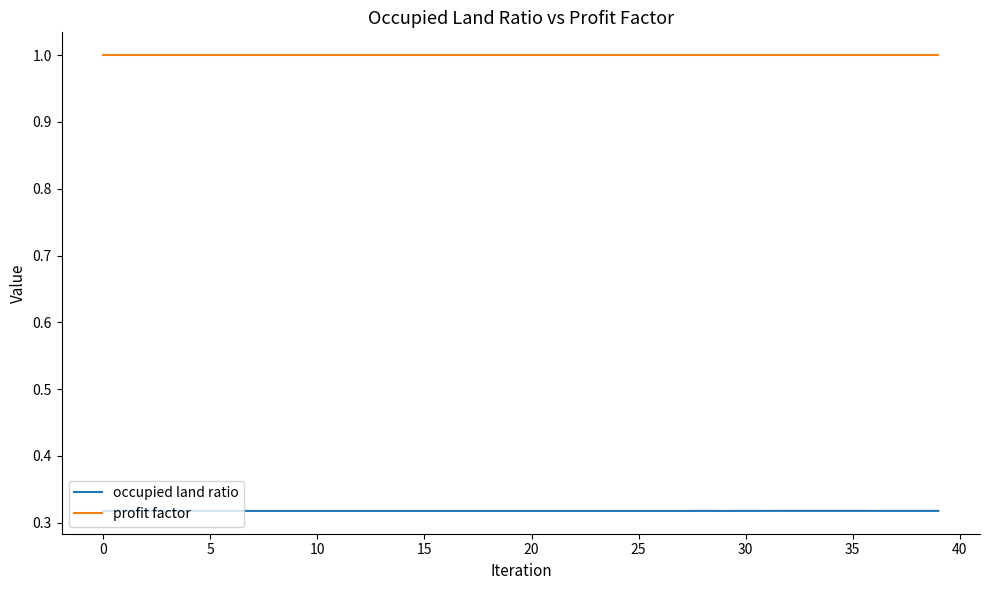

Which series has the largest range (max minus min)?

occupied land ratio